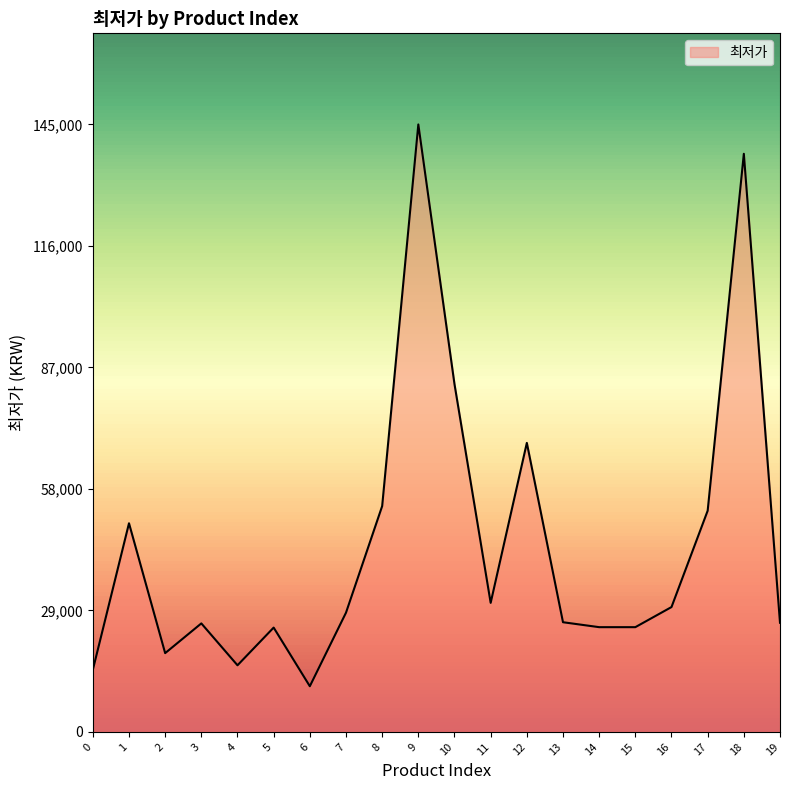

Where does the data first go above 28458?

1